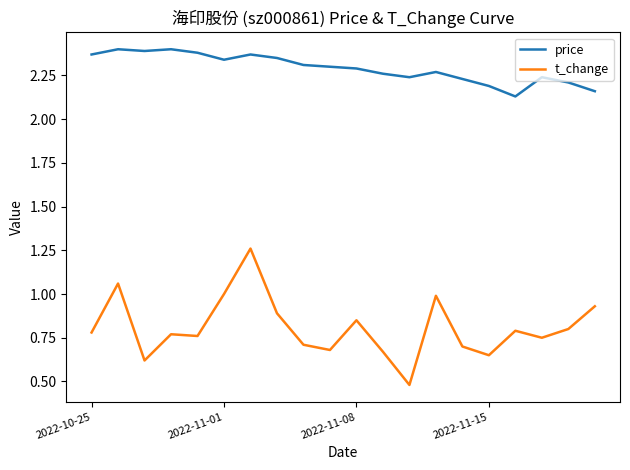

Rank the series by their maximum value, from highest to lowest.

price, t_change